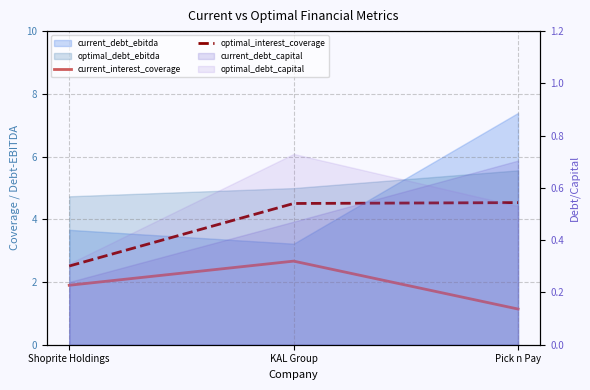

Does the chart have visible grid lines?

Yes